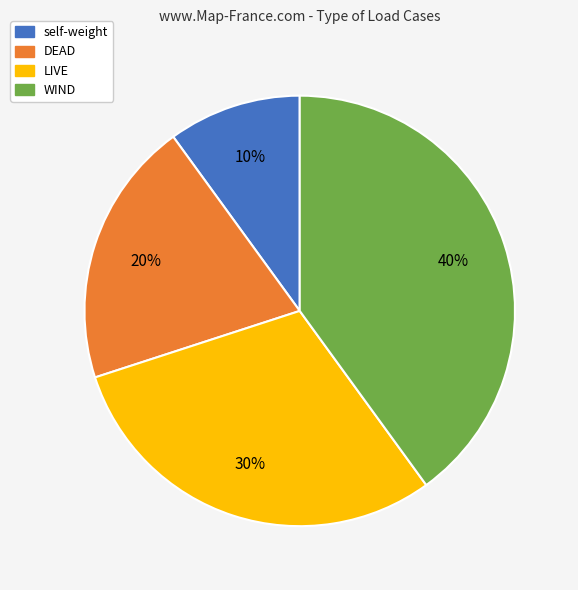

The DEAD slice represents 20% of the pie. True or false?

True